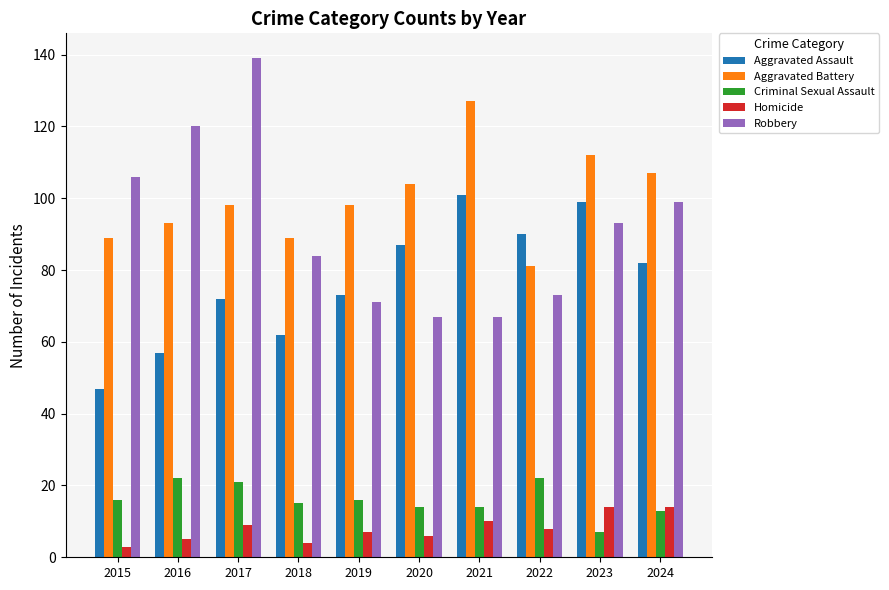

The Homicide series shows 14 at 2024. True or false?

True